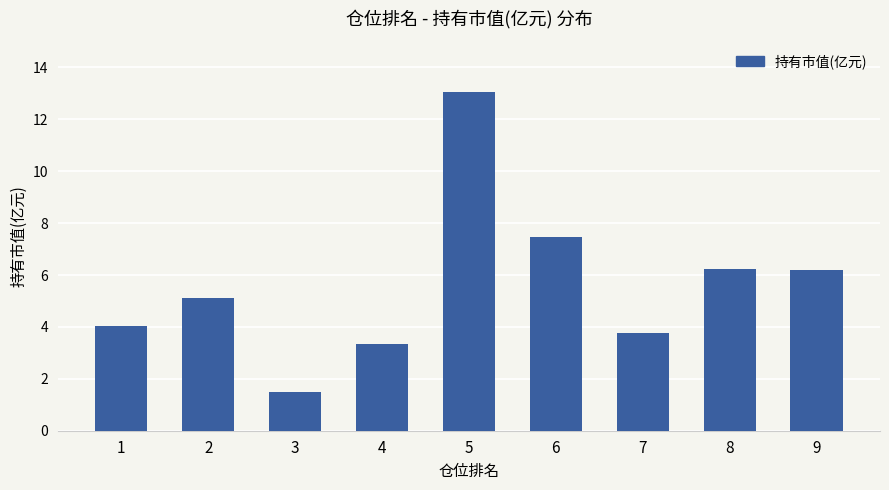

How many values are below 5?

4